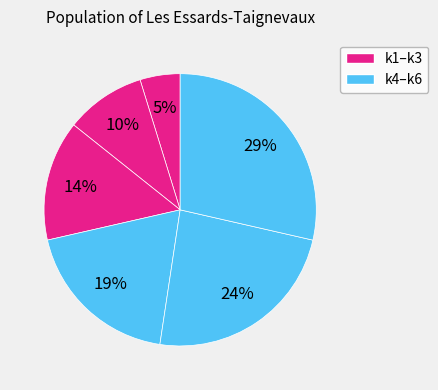

How many slices are in this pie chart?

6